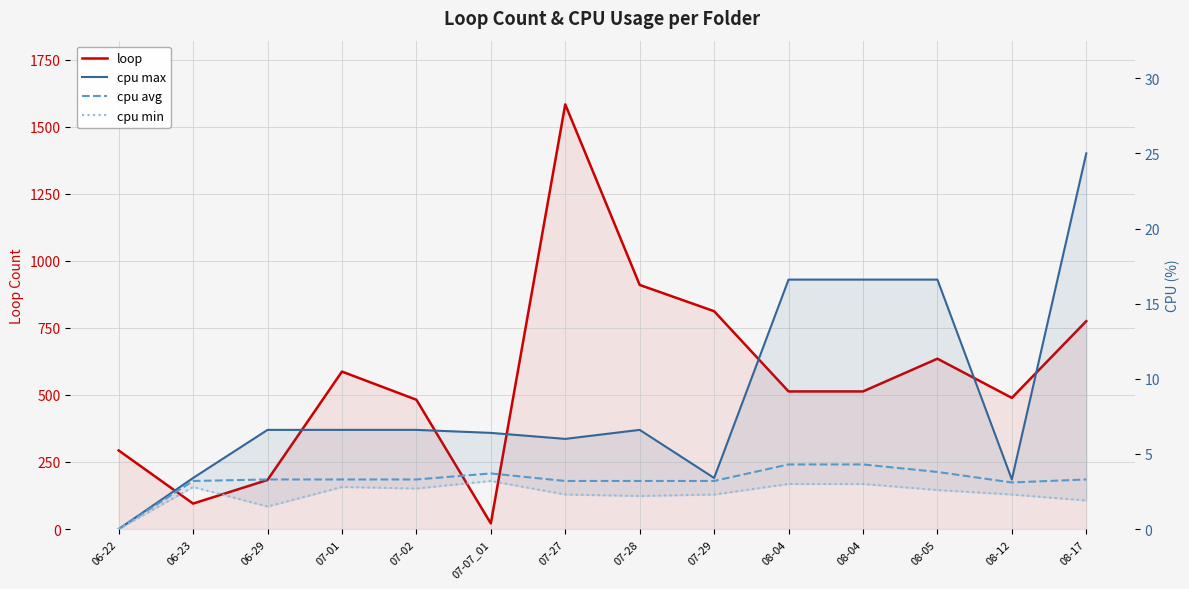

Which series has the largest range (max minus min)?

loop